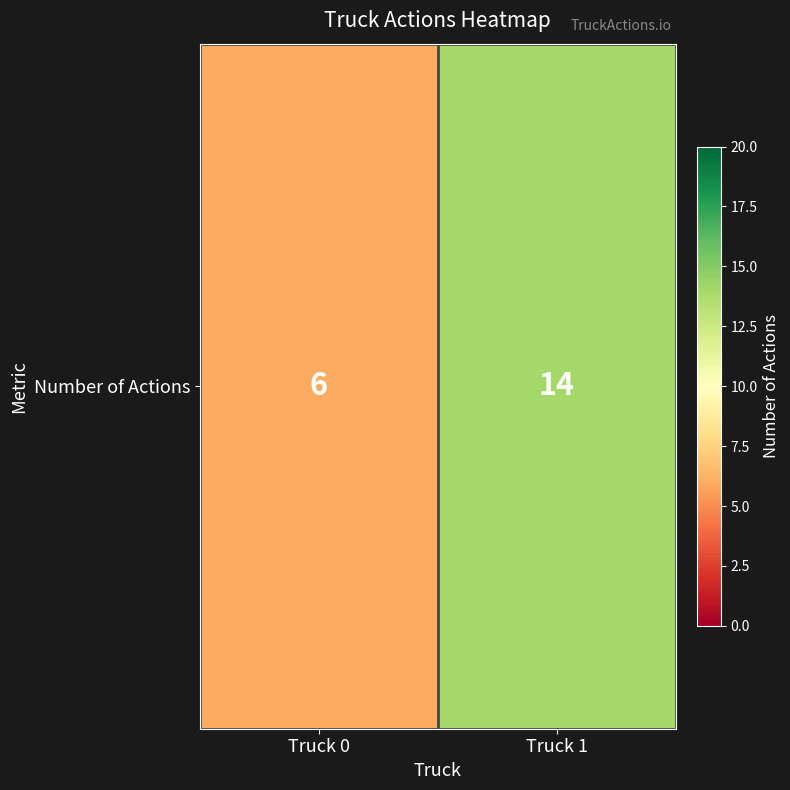

Rank the categories by value from highest to lowest.

Truck 1, Truck 0